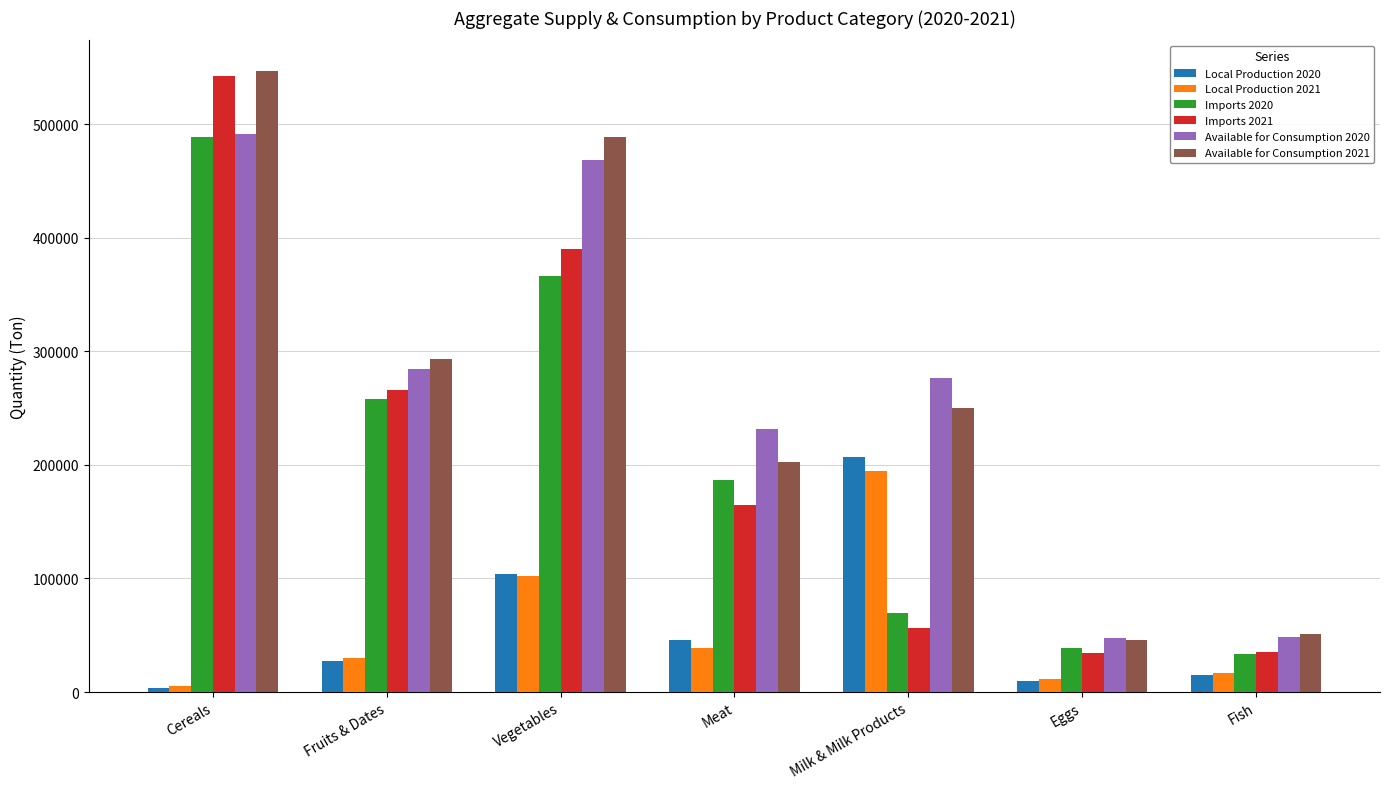

What is the label of the 1st bar from the right?

Fish